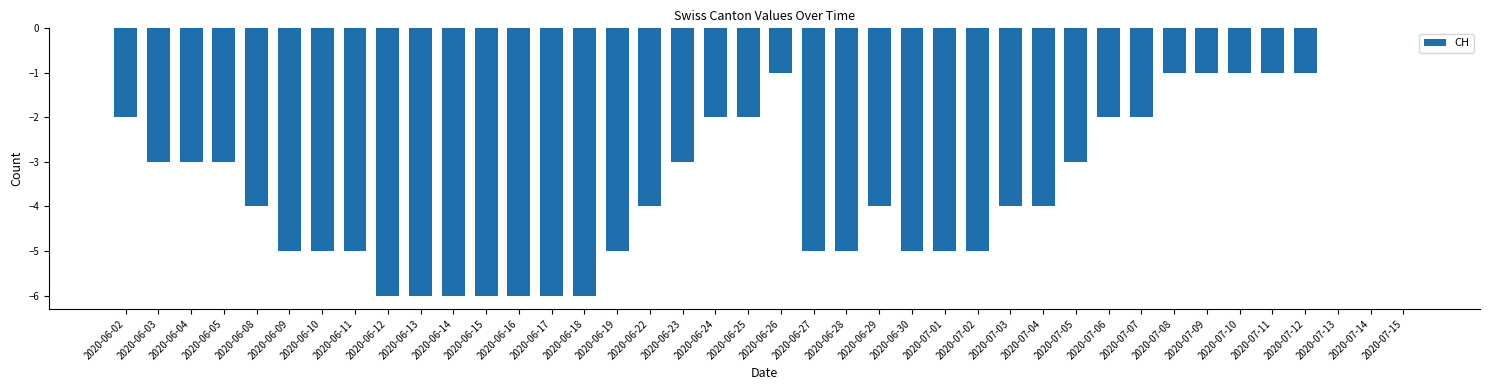

The value at 2020-06-25 is -2. True or false?

True